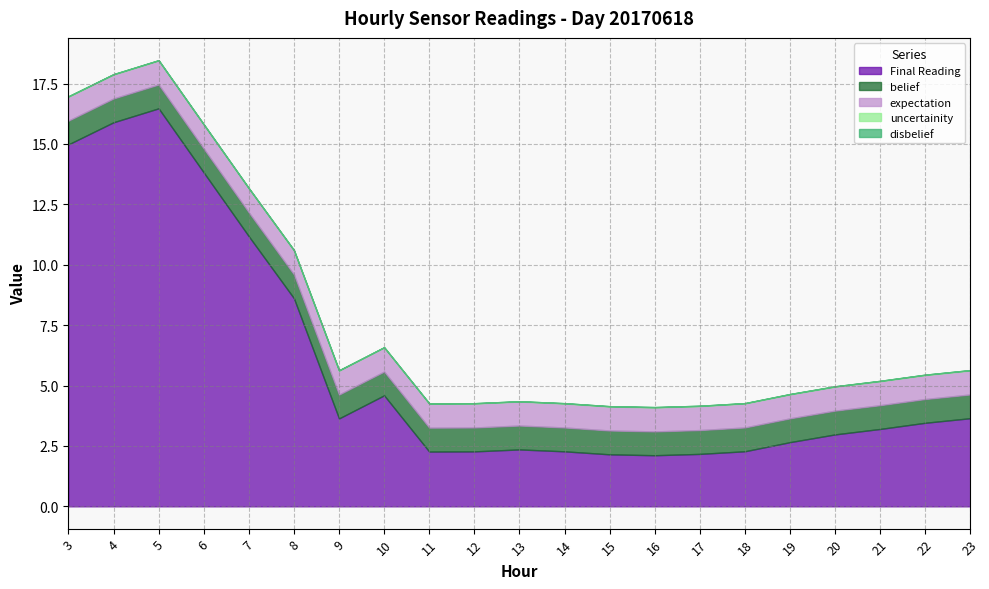

The disbelief series shows 0.0 at 16. True or false?

True